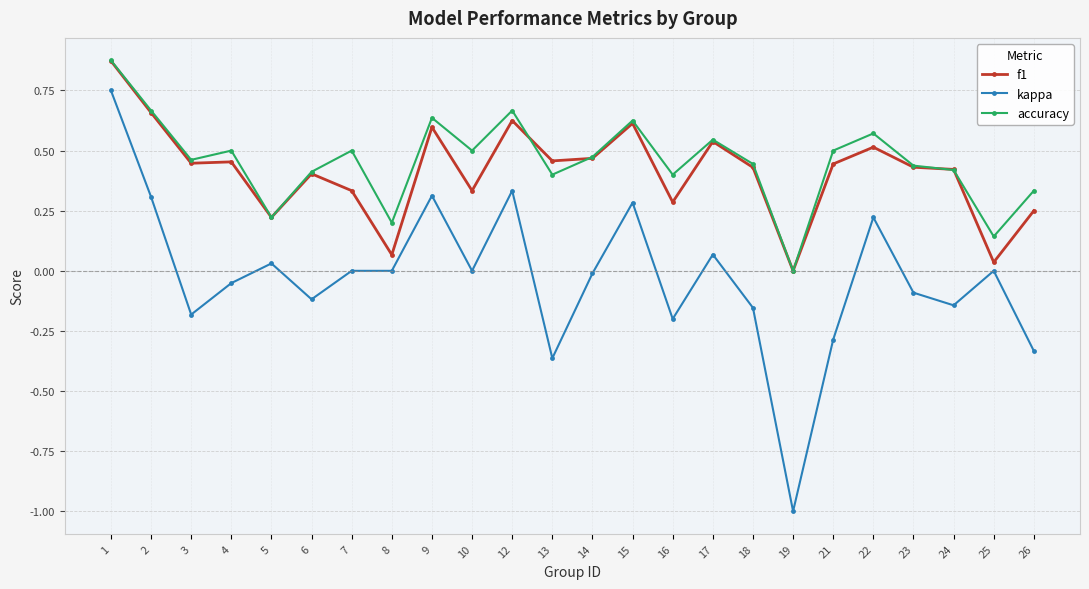

True or false: accuracy and kappa intersect in this chart.

False